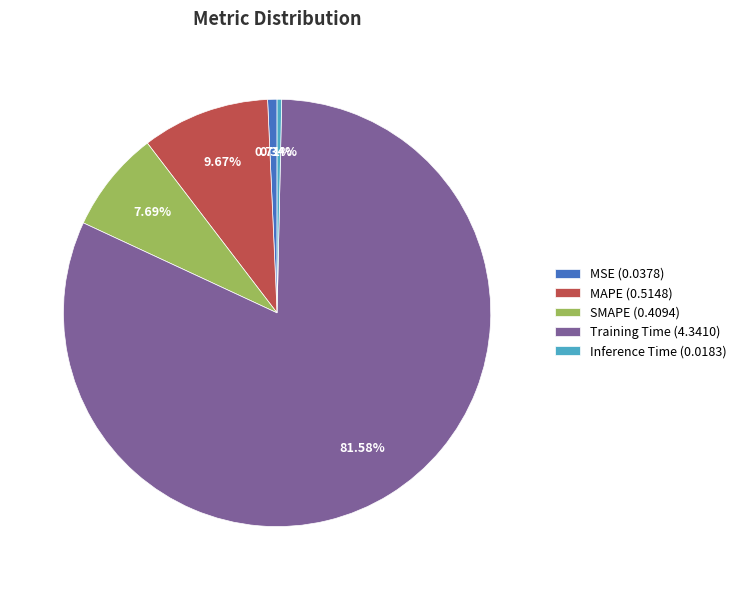

To the nearest percent, what is the average slice percentage?

20%